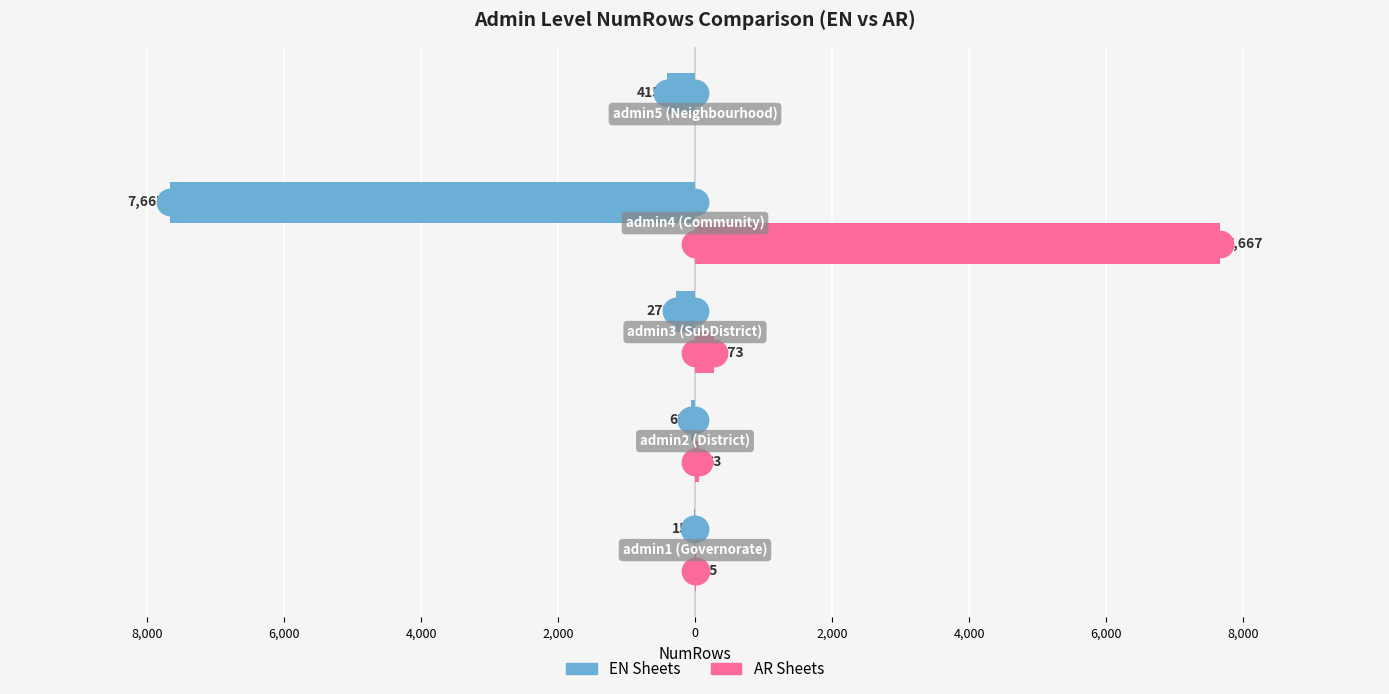

Is the value of EN Sheets at 4,000 greater than the value of AR Sheets at 0?

No